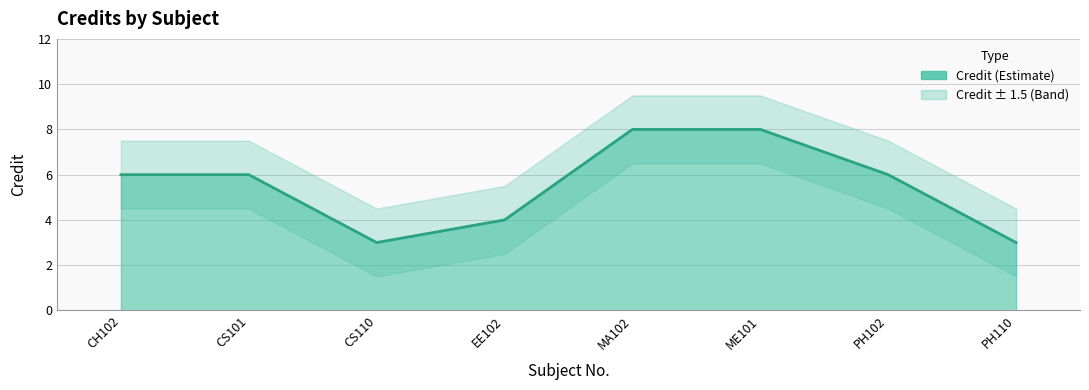

Where does the data first go above 6?

MA102